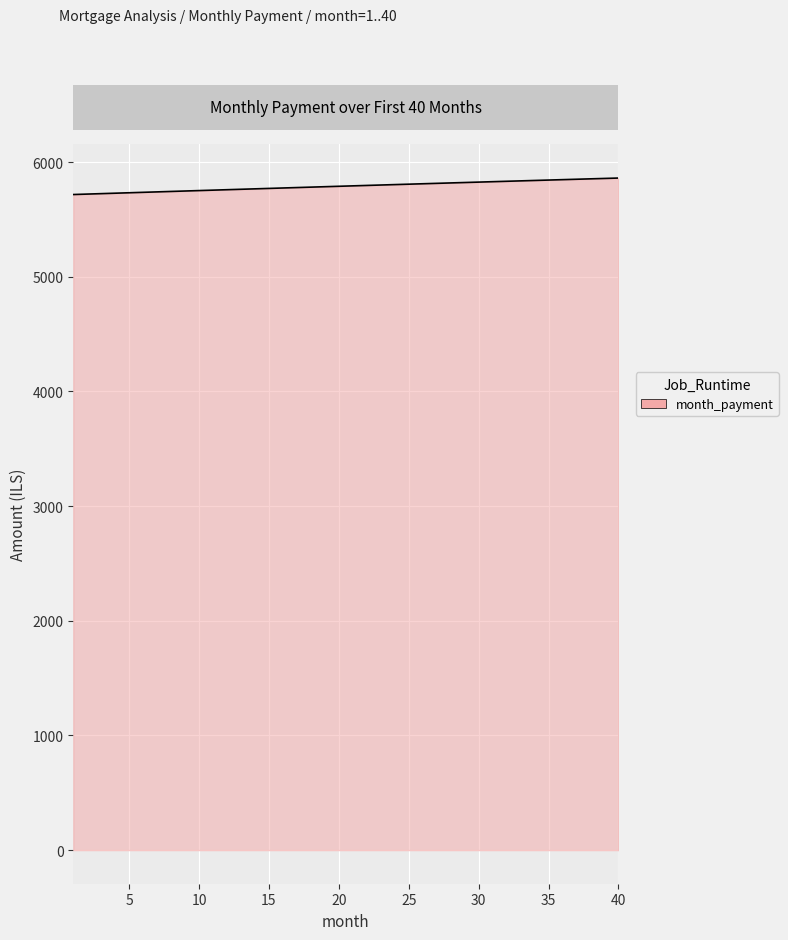

What is the difference between the maximum and minimum values?

143.7